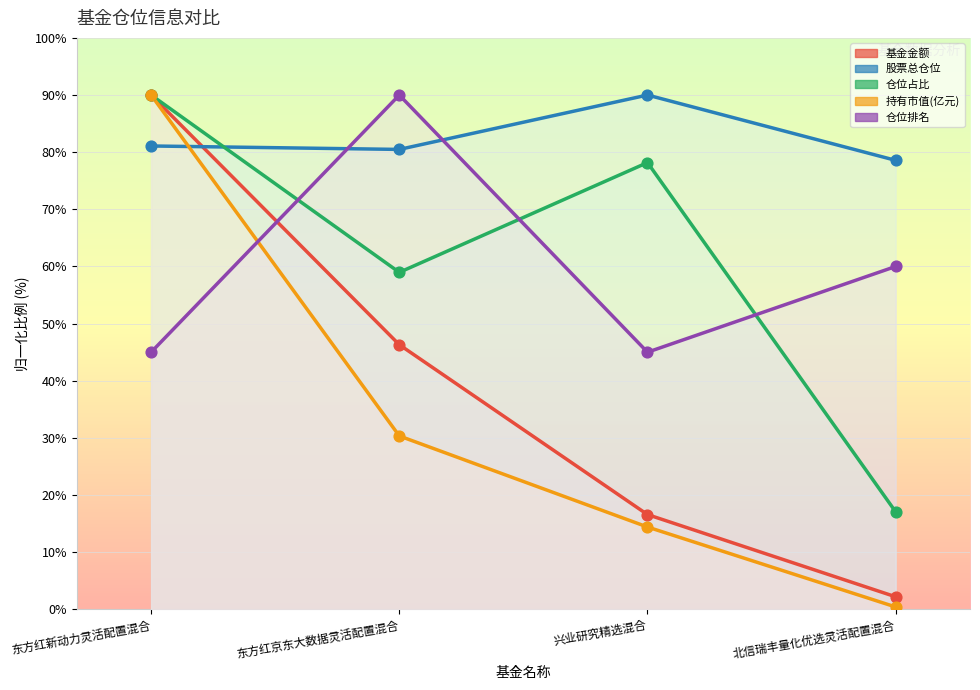

Which series reaches the maximum Y coordinate?

基金金额